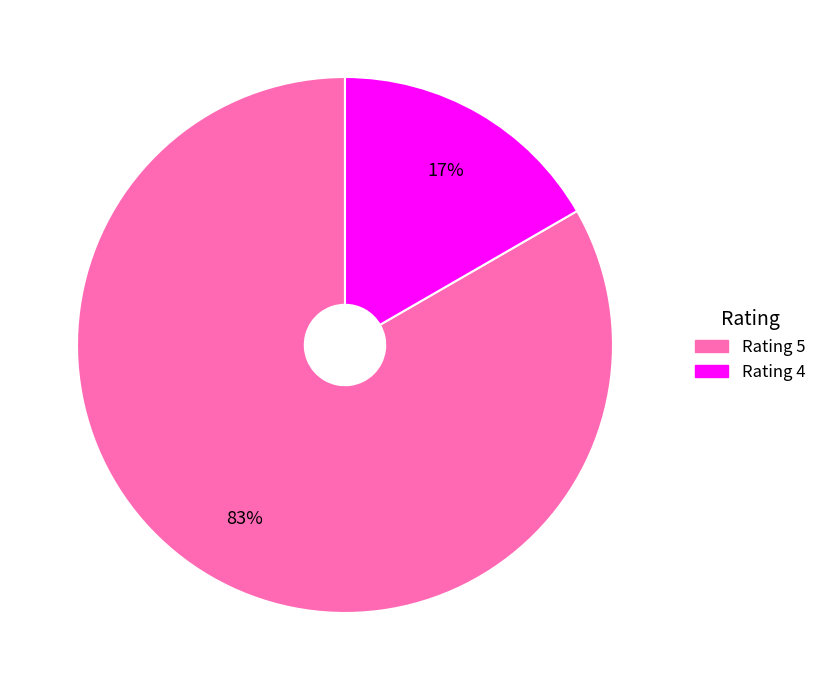

Is there a majority slice in this chart?

Yes